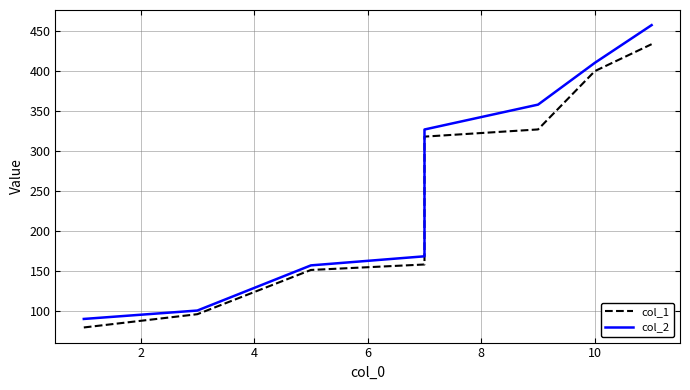

Which series has the largest total across all categories?

col_2